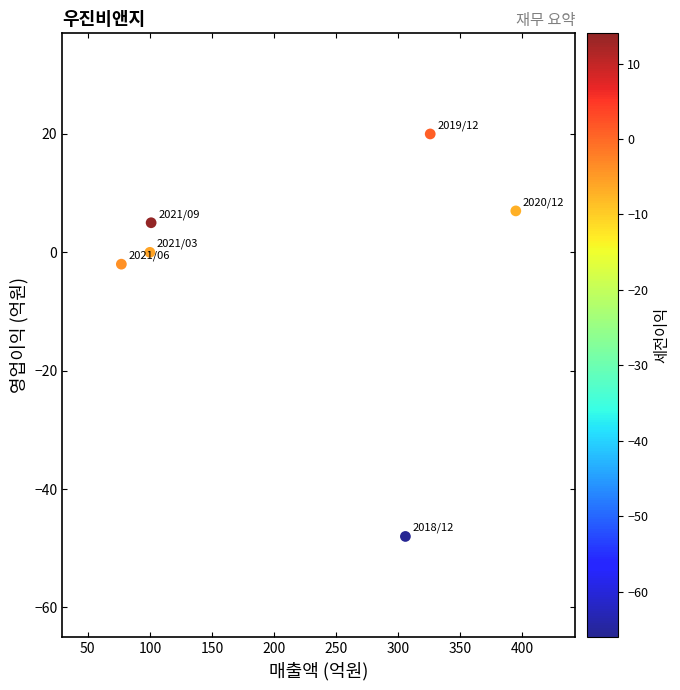

What is the average Y value?

-3